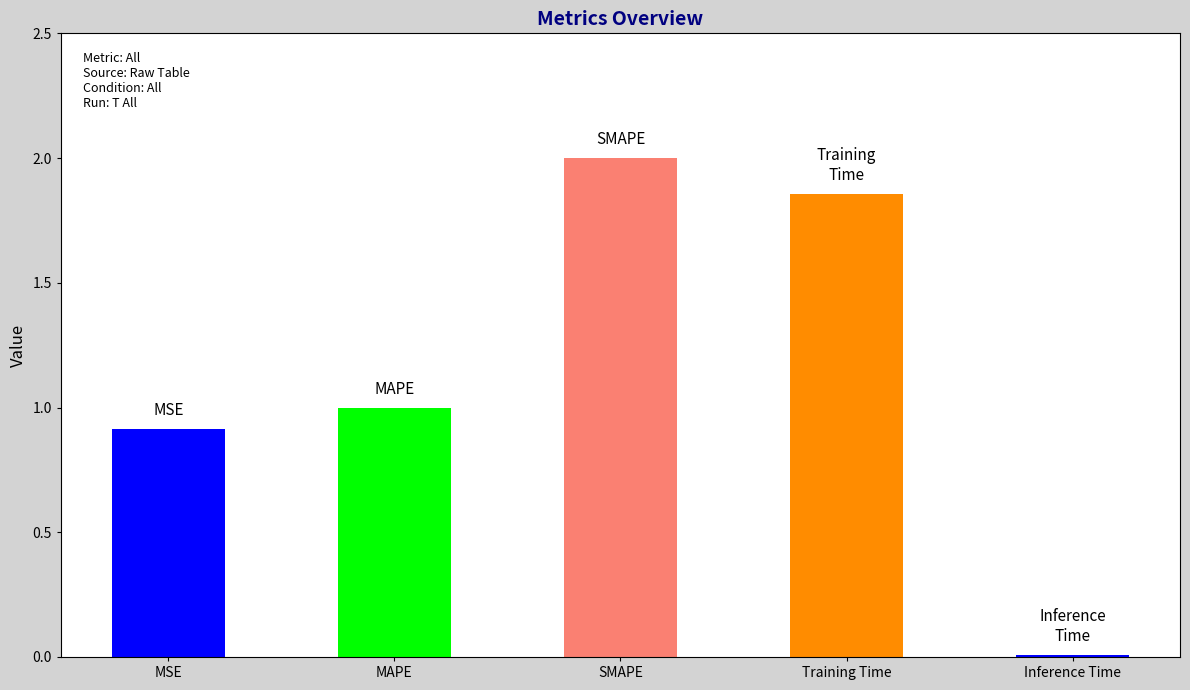

Read the value at MSE.

0.9